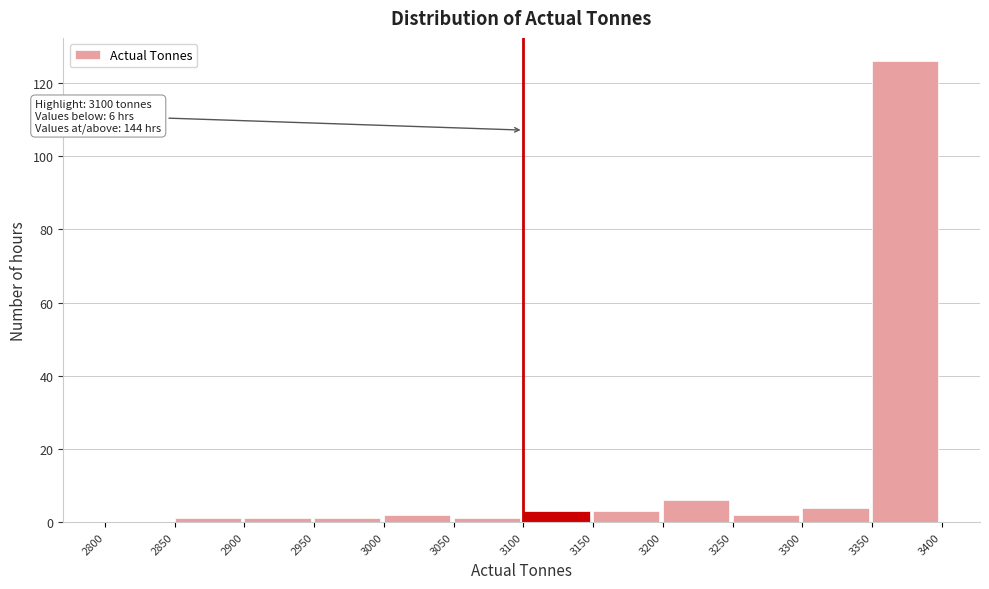

Over which range of the x-axis is the bar tallest?

3350 to 3400